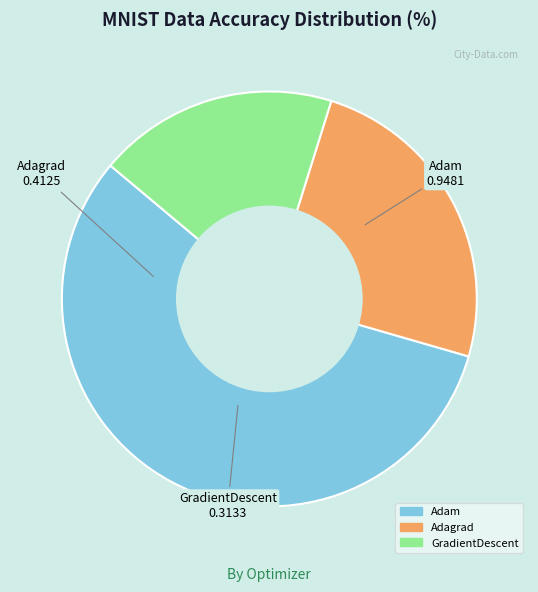

Which category has the biggest portion of the pie?

Adam